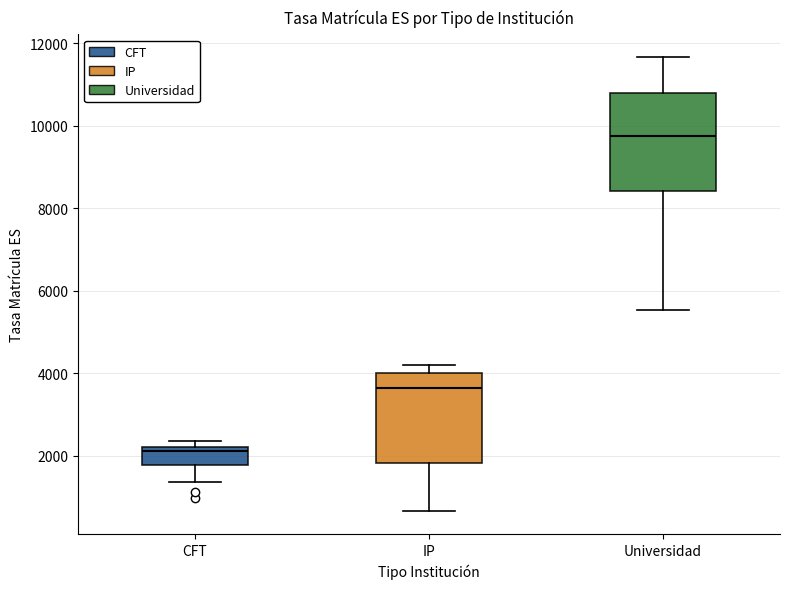

Reading left to right, read every box against the y-axis: the position of its median line, the range the box covers, and the ends of its whiskers. The values are not printed on the chart, so give them approximately, as read against the axis.

CFT: median 2200 (just below the box's upper edge), box 1800 to 2200, whiskers 1400 to 2400
IP: median 3600, box 1800 to 4000, whiskers 600 to 4200
Universidad: median 9800, box 8400 to 10800, whiskers 5600 to 11600